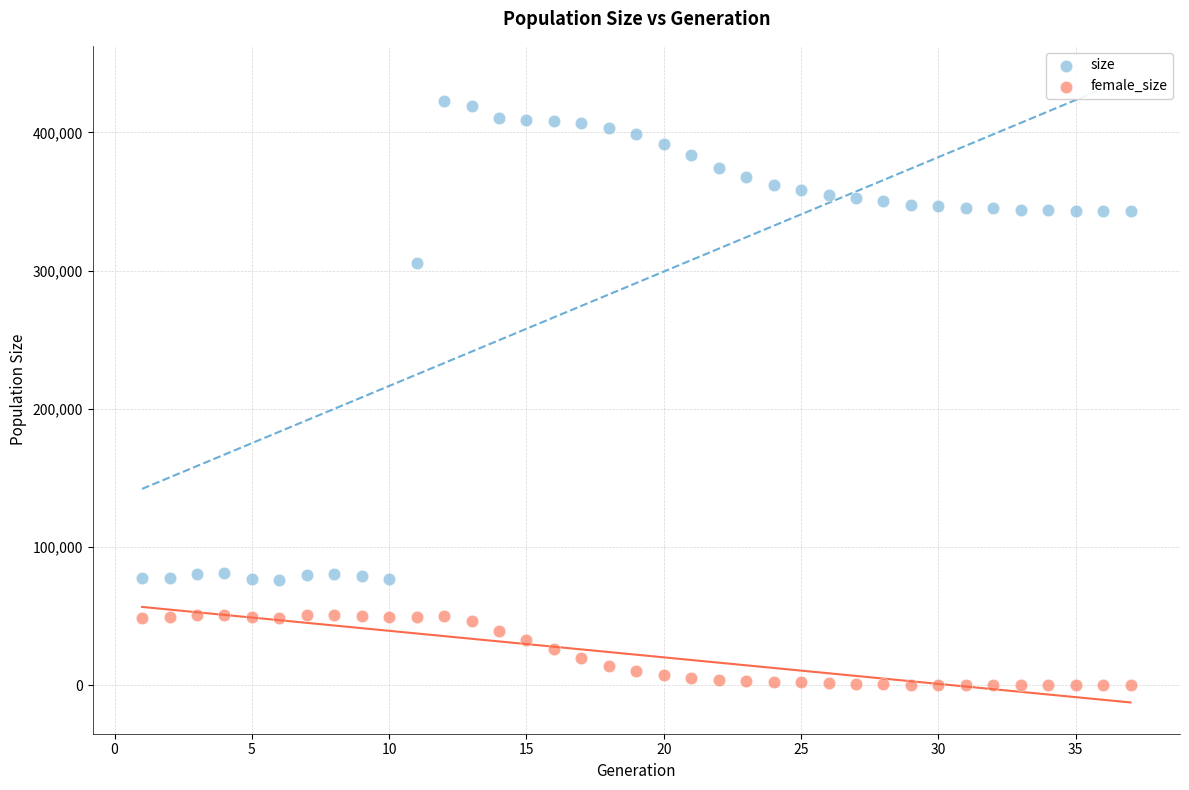

Which series reaches the minimum Y coordinate?

female_size